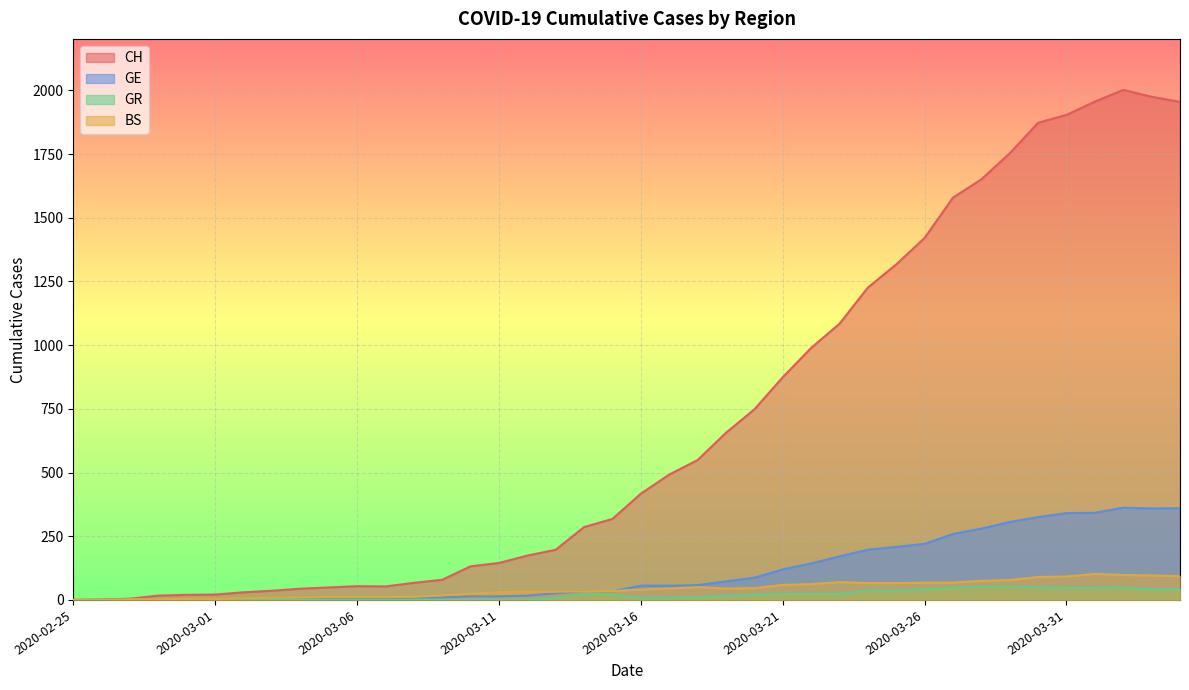

What is the average value of the BS series?

42